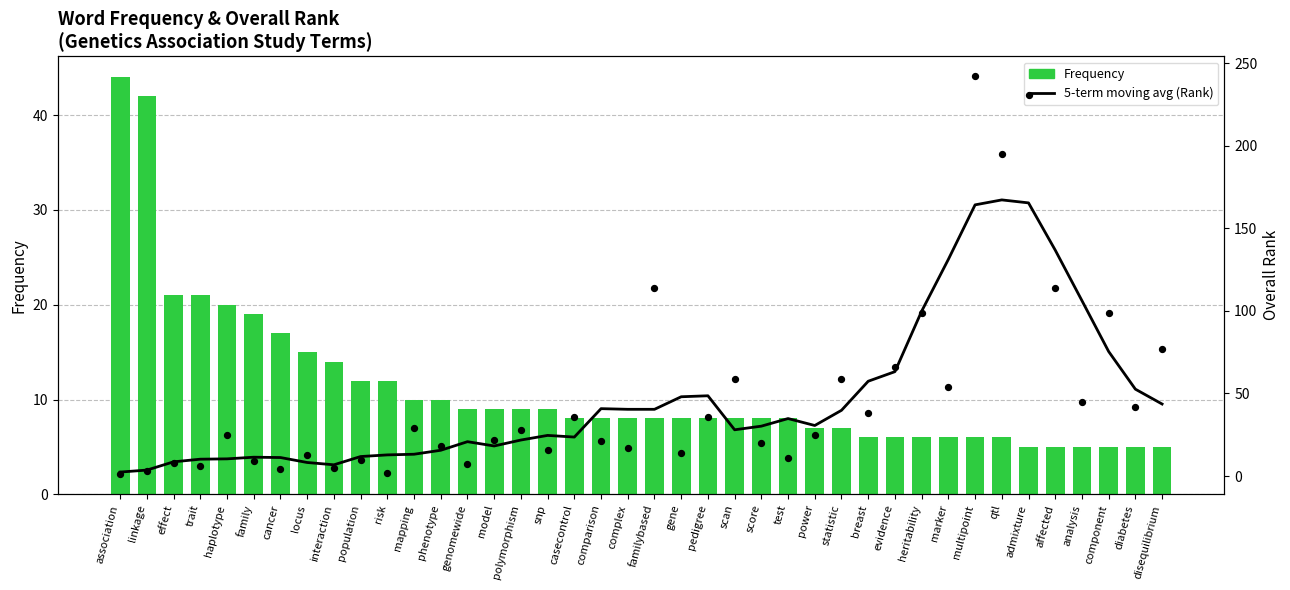

Which series has the largest total across all categories?

Overall Rank